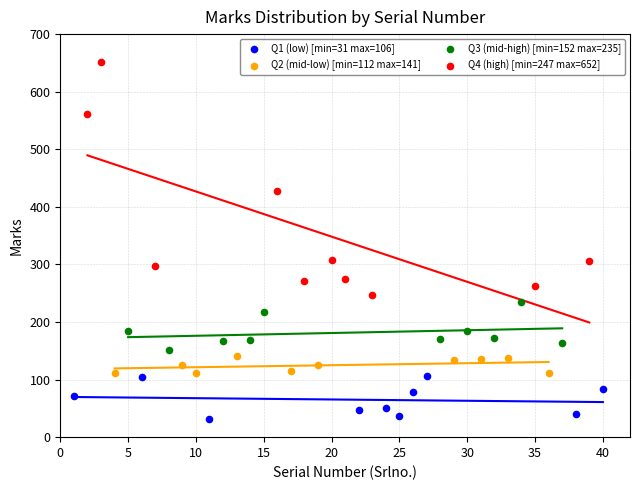

Which series reaches the minimum Y coordinate?

Q1 (low) [min=31 max=106]